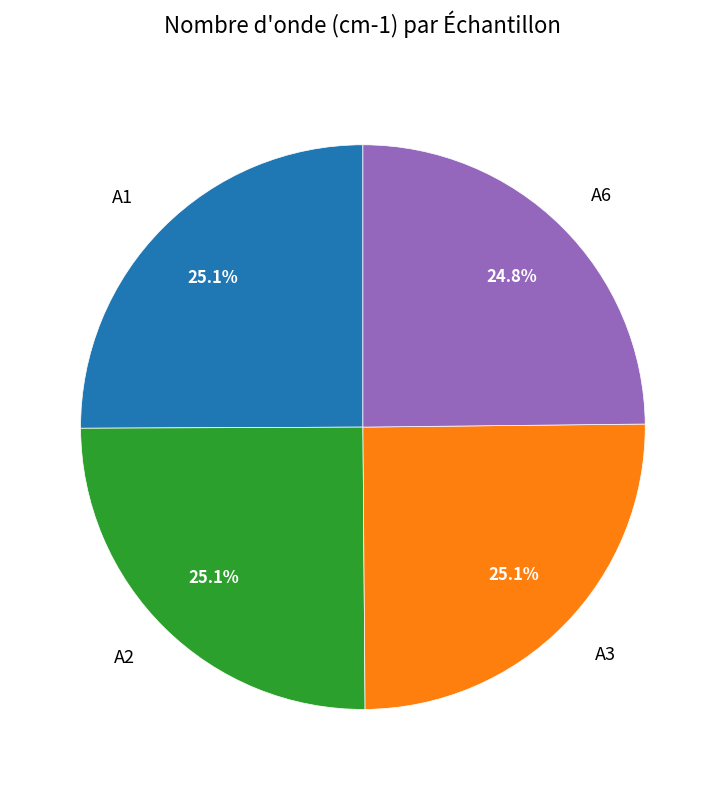

Approximately how many times larger is the value at A2 compared to A6?

1.0